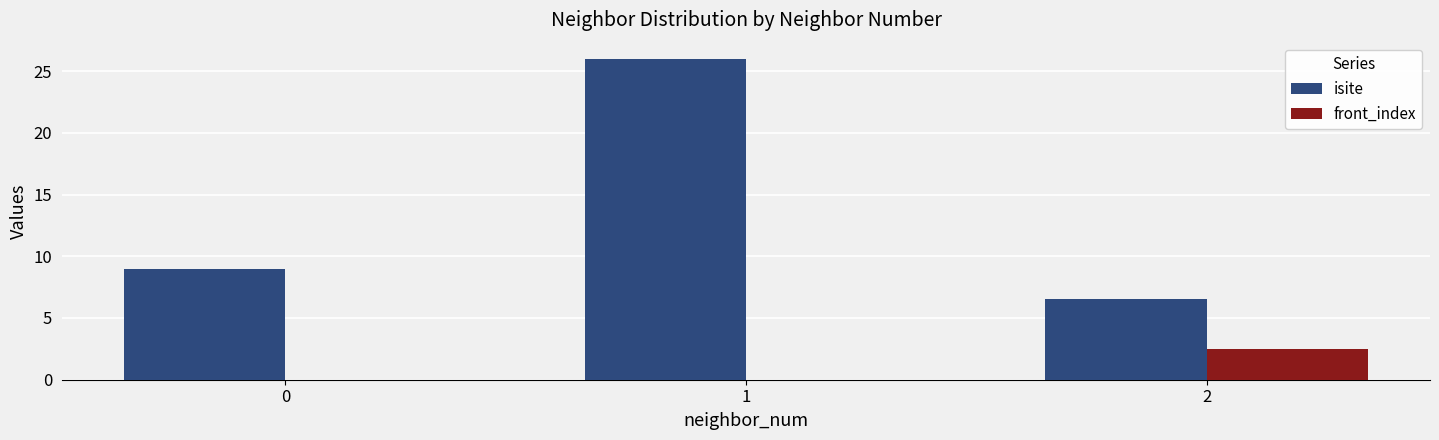

Between 0 and 1, which series saw the biggest shift?

isite